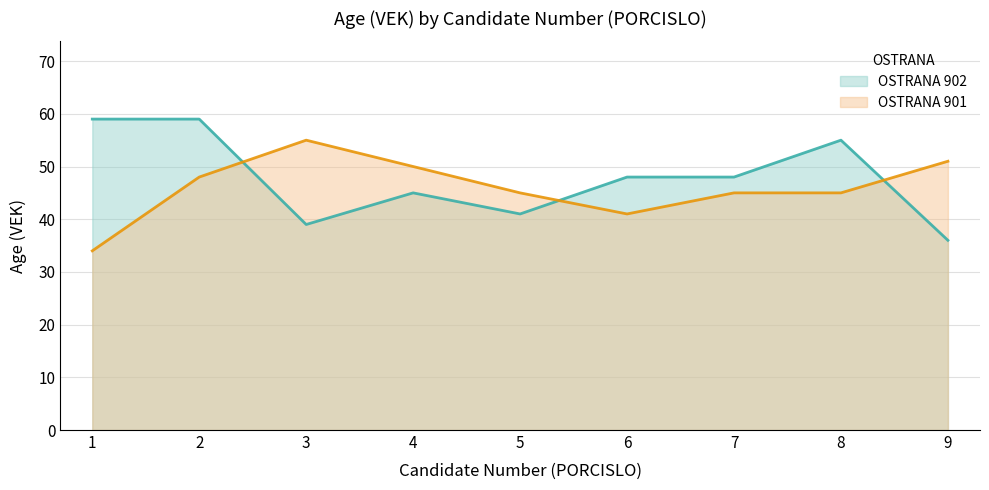

How many series are shown in this chart?

2